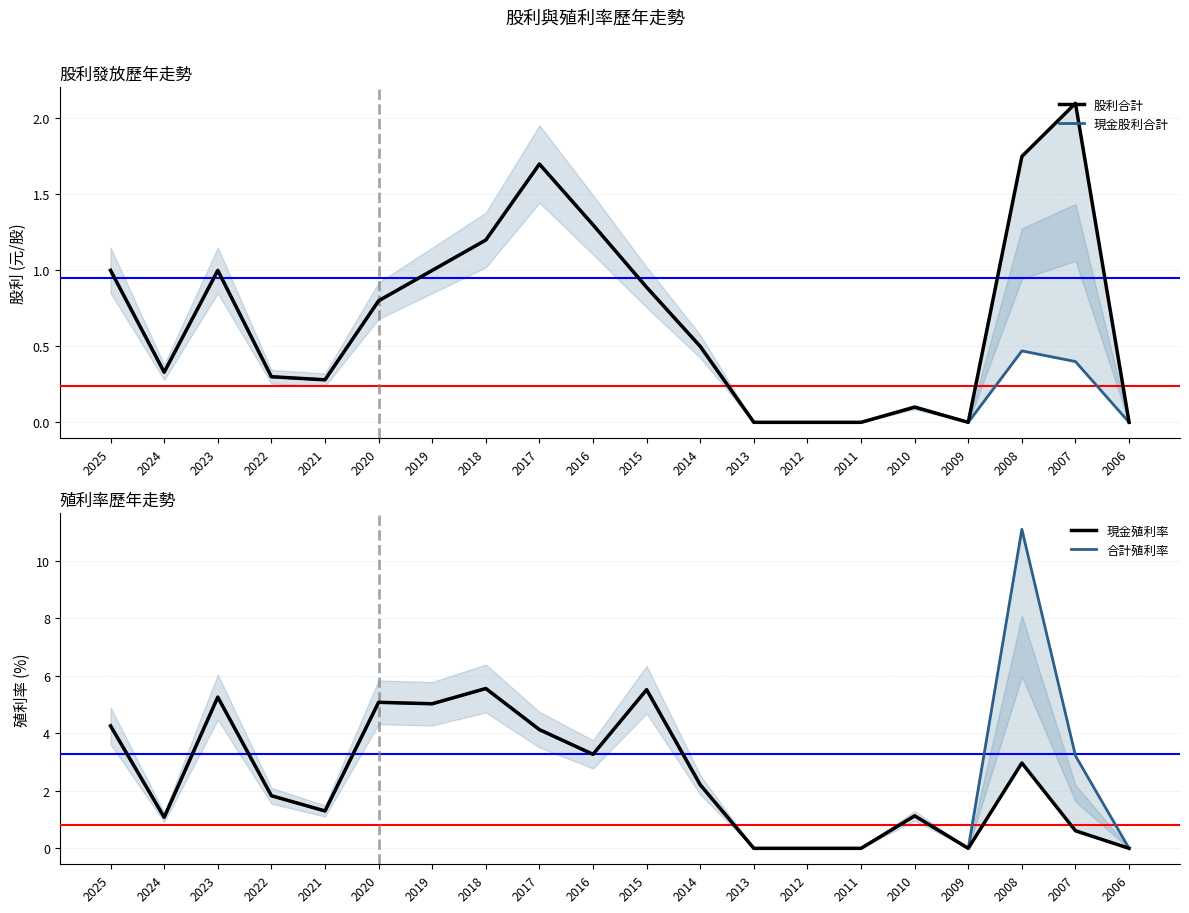

What is the difference between the 股利合計 values at 2010 and 2013?

0.1